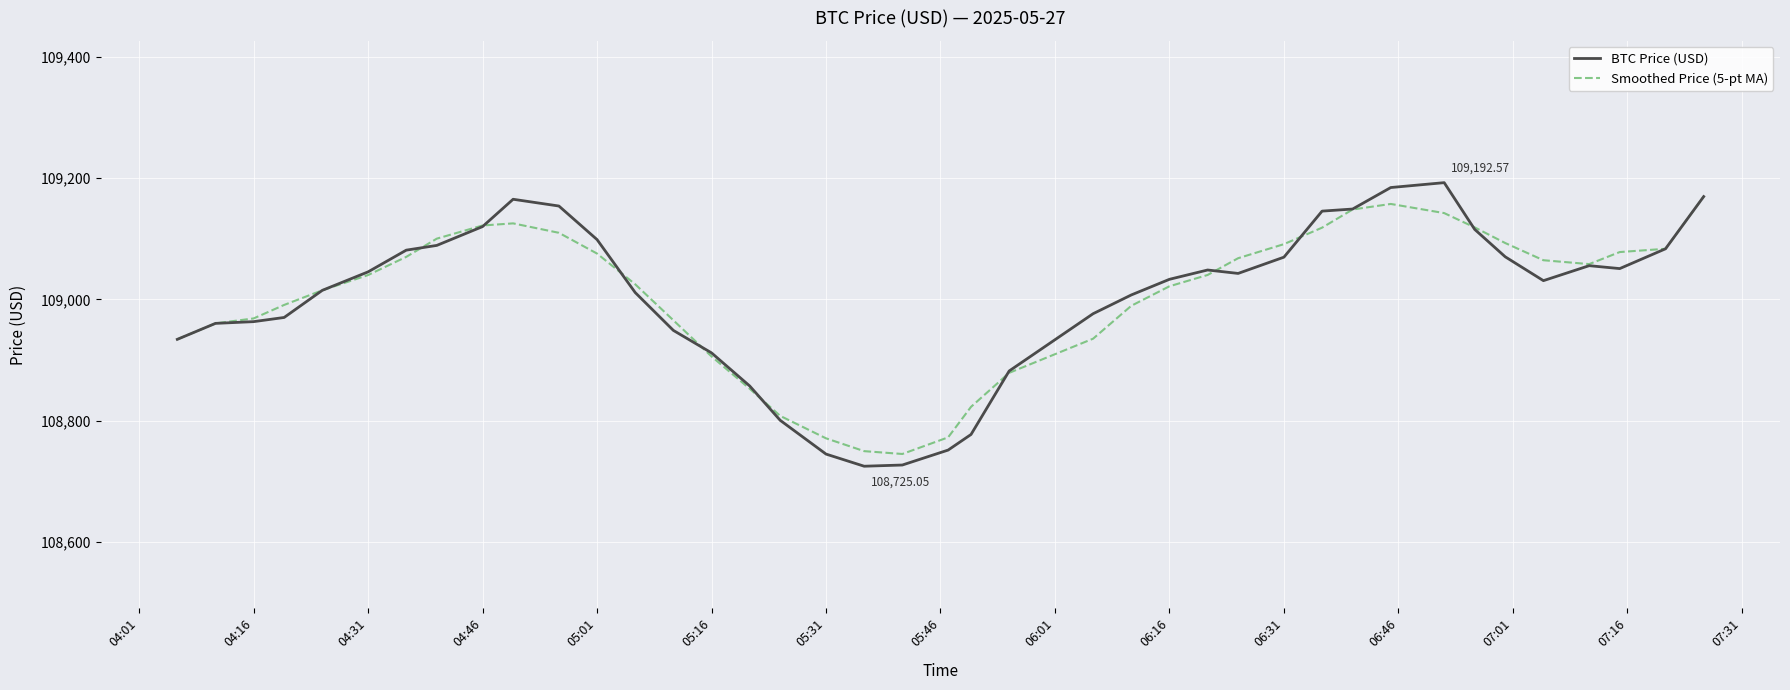

Which series has the widest spread of values?

BTC Price (USD)